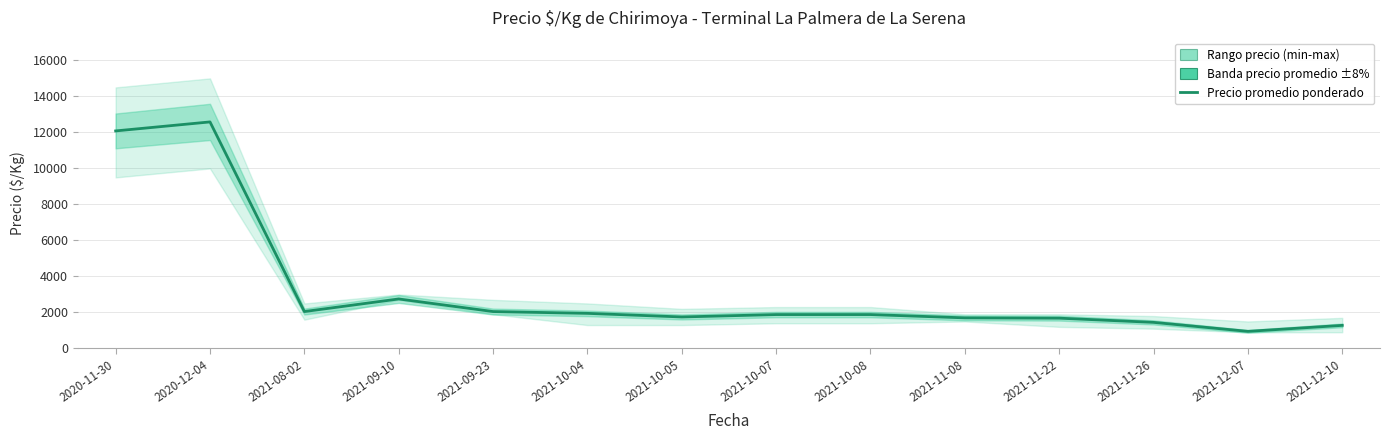

What is the value of the 10th point from the left?

1700